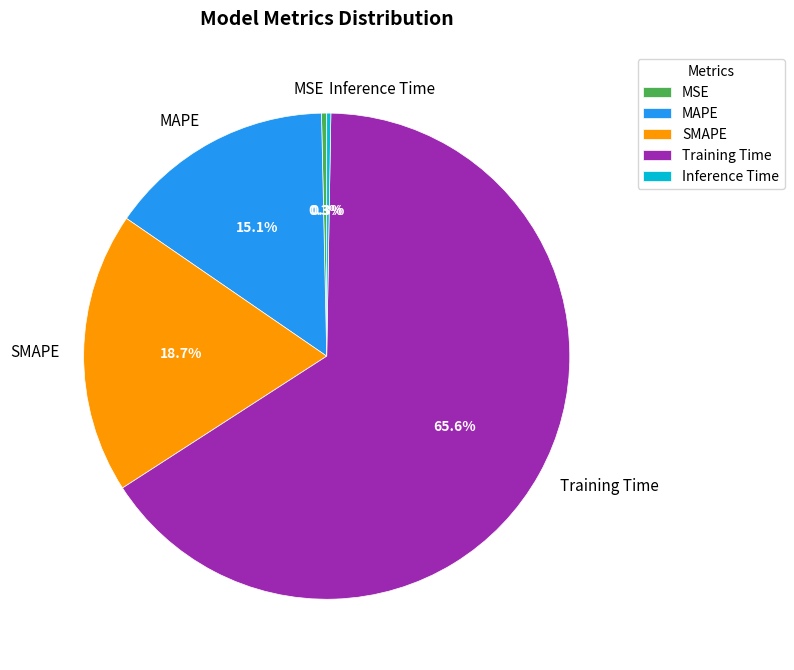

Which slice represents more than half of the pie?

Training Time